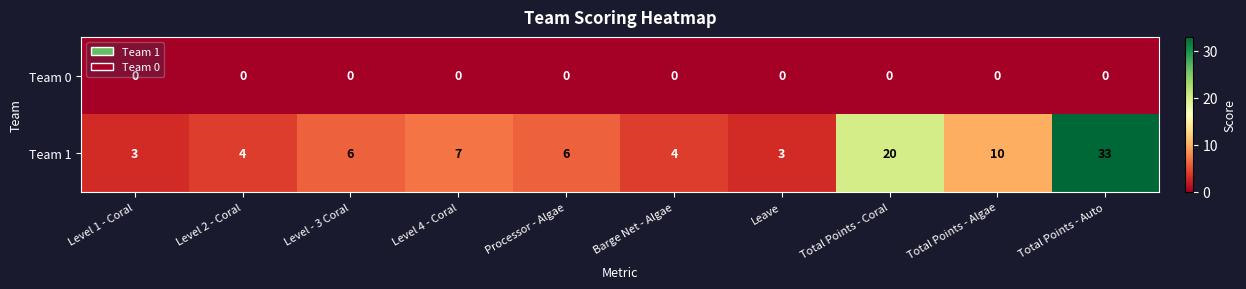

What is the difference between the maximum and second lowest values in the Team 1 series?

30